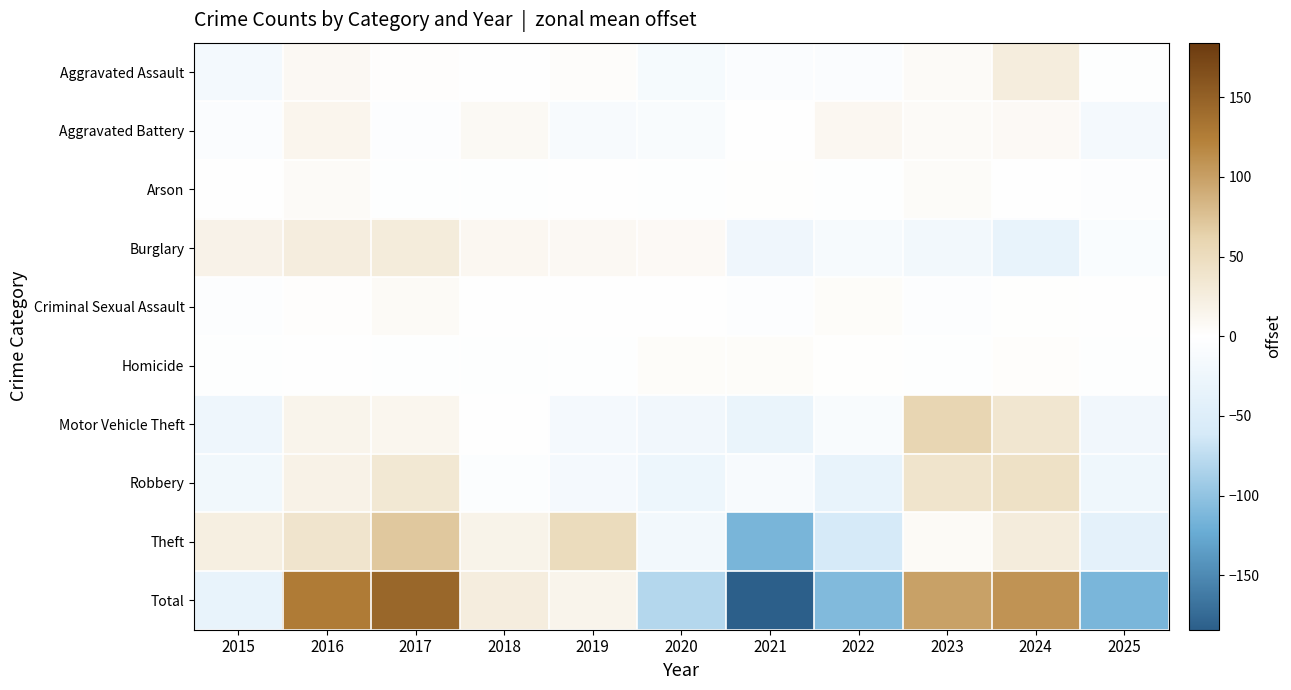

Reading left to right, what are all the values shown in this chart?

Aggravated Assault: 2015=-17.0	2016=9.0	2017=2.0	2018=0.0	2019=3.0	2020=-14.0	2021=-6.0	2022=-7.0	2023=6.0	2024=26.0	2025=-2.0
Aggravated Battery: 2015=-6.5	2016=13.5	2017=-3.5	2018=8.5	2019=-11.5	2020=-9.5	2021=0.5	2022=10.5	2023=6.5	2024=7.5	2025=-15.5
Arson: 2015=-0.9	2016=6.1	2017=-1.9	2018=-1.9	2019=0.1	2020=-1.9	2021=1.1	2022=-1.9	2023=5.1	2024=-0.9	2025=-2.9
Burglary: 2015=17.6	2016=24.6	2017=27.6	2018=10.6	2019=8.6	2020=7.6	2021=-23.4	2022=-13.4	2023=-18.4	2024=-33.4	2025=-8.4
Criminal Sexual Assault: 2015=-4.3	2016=1.7	2017=6.7	2018=-0.3	2019=-1.3	2020=-0.3	2021=-3.3	2022=3.7	2023=-3.3	2024=0.7	2025=-0.3
Homicide: 2015=-1.7	2016=-0.7	2017=-1.7	2018=-1.7	2019=-2.7	2020=4.3	2021=4.3	2022=1.3	2023=-1.7	2024=2.3	2025=-1.7
Motor Vehicle Theft: 2015=-24.6	2016=15.4	2017=12.4	2018=-0.6	2019=-15.6	2020=-20.6	2021=-31.6	2022=-8.6	2023=58.4	2024=36.4	2025=-20.6
Robbery: 2015=-19.5	2016=18.5	2017=33.5	2018=-5.5	2019=-15.5	2020=-26.5	2021=-11.5	2022=-33.5	2023=39.5	2024=43.5	2025=-22.5
Theft: 2015=22.8	2016=38.8	2017=69.8	2018=16.8	2019=50.8	2020=-19.2	2021=-114.2	2022=-60.2	2023=6.8	2024=26.8	2025=-39.2
Total: 2015=-34.2	2016=126.8	2017=144.8	2018=25.8	2019=15.8	2020=-80.2	2021=-184.2	2022=-109.2	2023=98.8	2024=108.8	2025=-113.2